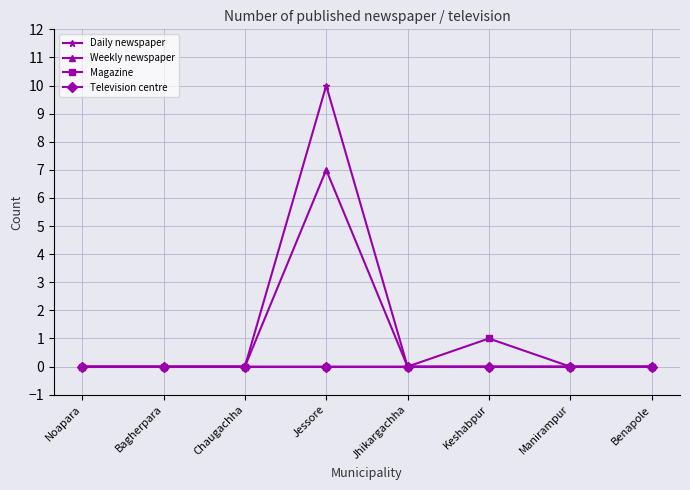

Reading left to right, what are all the values shown in this chart?

Daily newspaper: Noapara=0	Bagherpara=0	Chaugachha=0	Jessore=10	Jhikargachha=0	Keshabpur=0	Manirampur=0	Benapole=0
Weekly newspaper: Noapara=0	Bagherpara=0	Chaugachha=0	Jessore=7	Jhikargachha=0	Keshabpur=0	Manirampur=0	Benapole=0
Magazine: Noapara=0	Bagherpara=0	Chaugachha=0	Jessore=0	Jhikargachha=0	Keshabpur=1	Manirampur=0	Benapole=0
Television centre: Noapara=0	Bagherpara=0	Chaugachha=0	Jessore=0	Jhikargachha=0	Keshabpur=0	Manirampur=0	Benapole=0